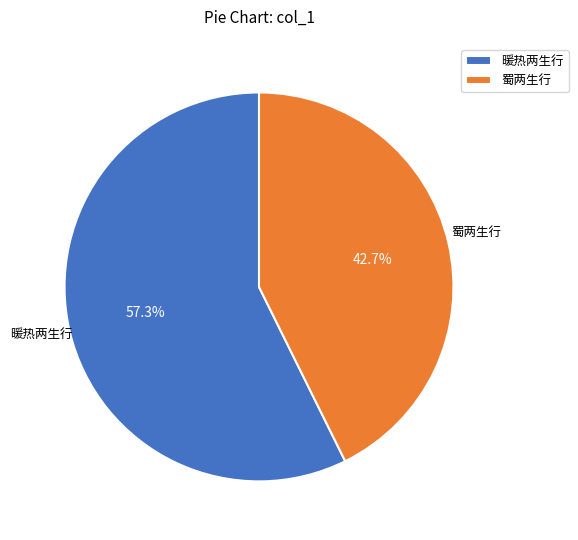

Which slice is the largest?

暖热两生行